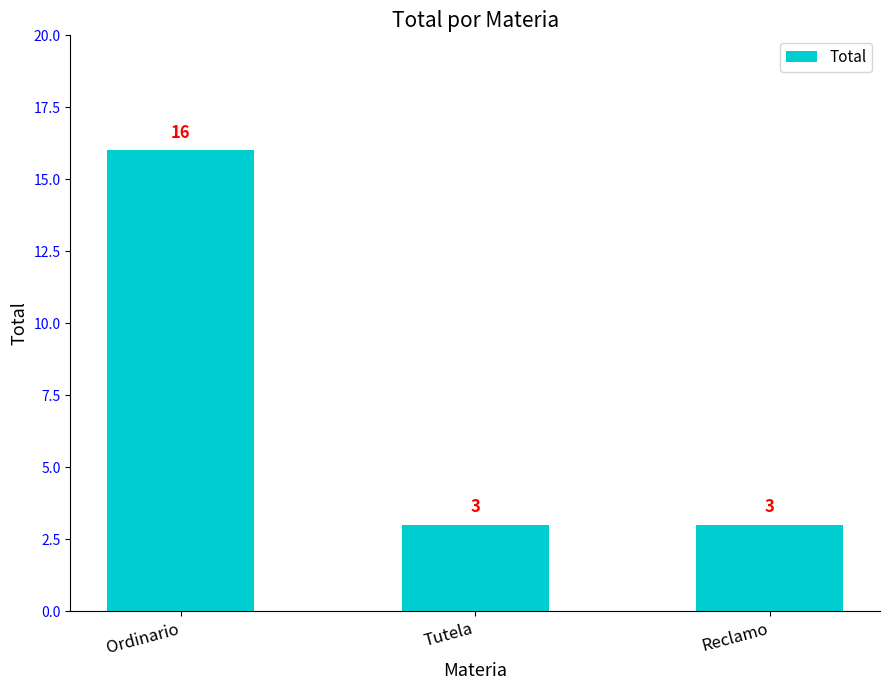

What value does the data have at Tutela?

3